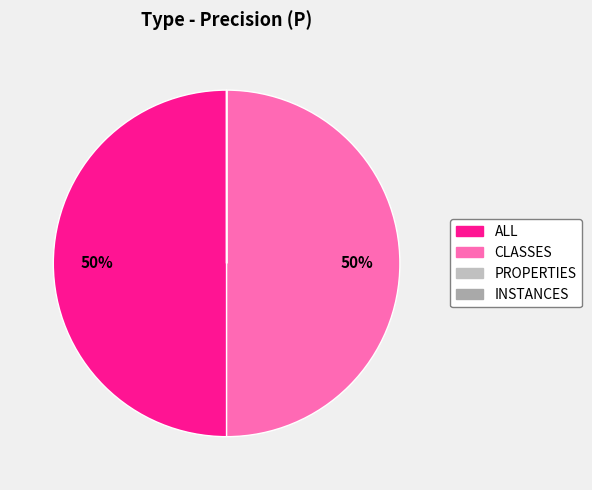

To the nearest percent, what percentage of the pie is ALL?

50%